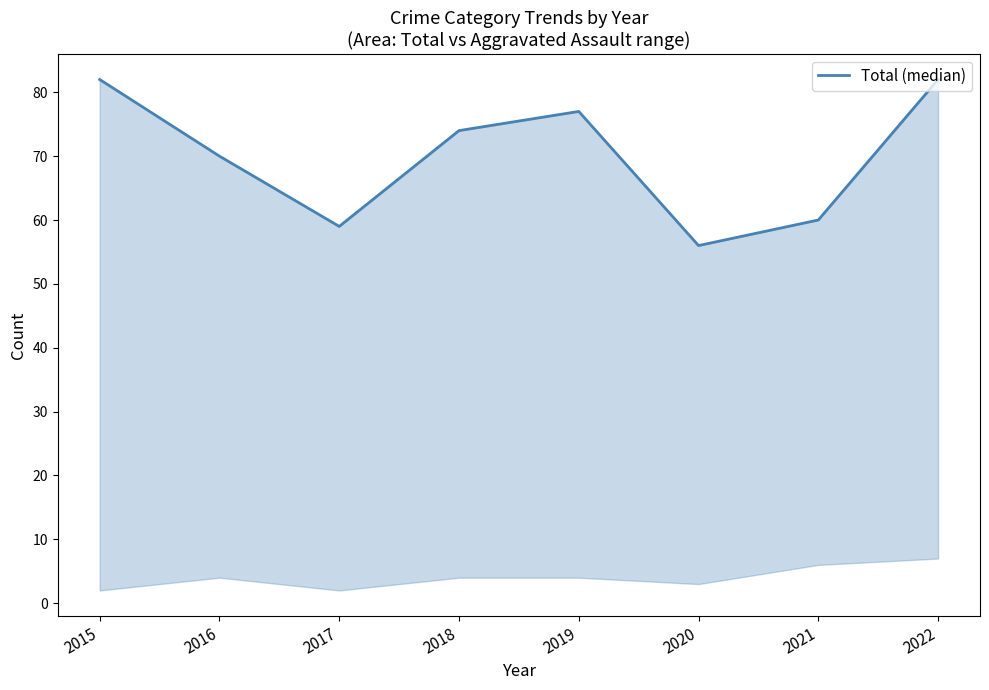

Rank the categories by value from lowest to highest.

2020, 2017, 2021, 2016, 2018, 2019, 2015, 2022